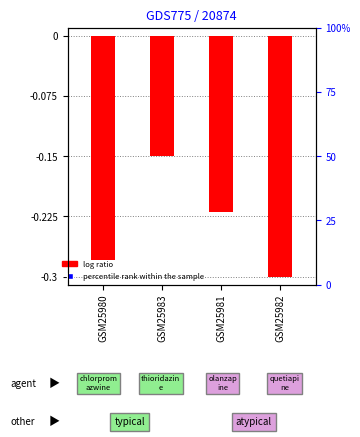

Is the value of log ratio at GSM25982 greater than the value of percentile rank within the sample at GSM25983?

No